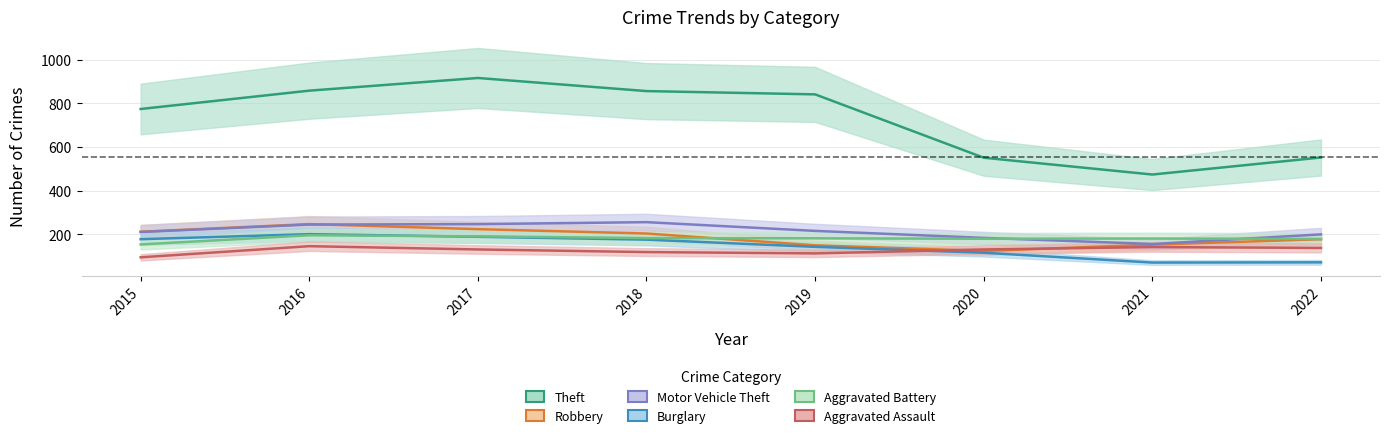

Which label corresponds to the largest value in the chart?

2017